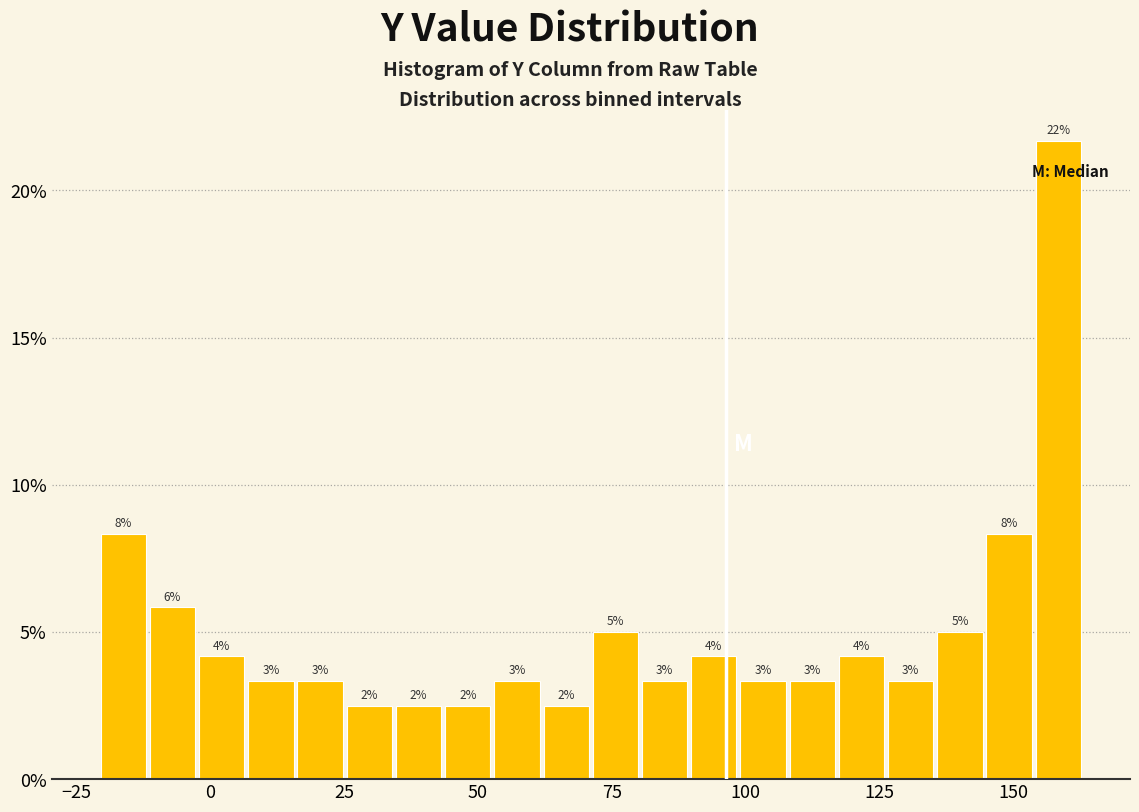

Around what value on the x-axis is the tallest bar? Give the approximate position of its centre, as read against the axis.

160